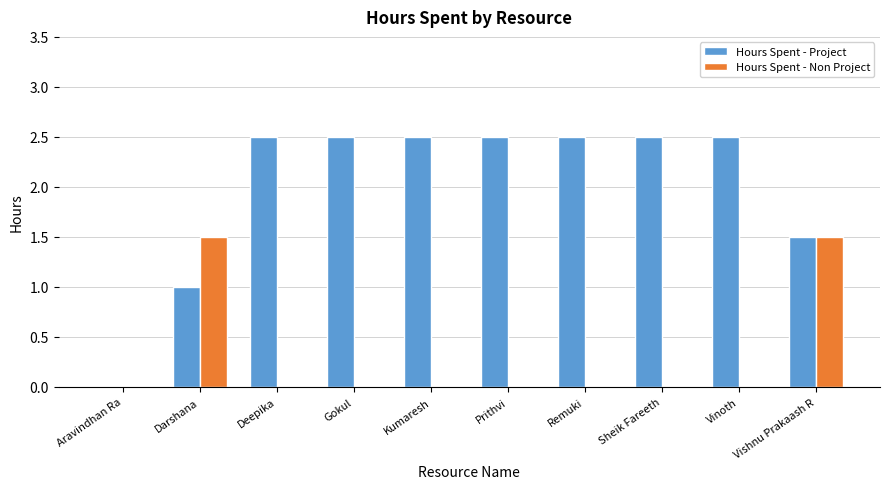

What is the highest value of the Hours Spent - Non Project series?

1.5